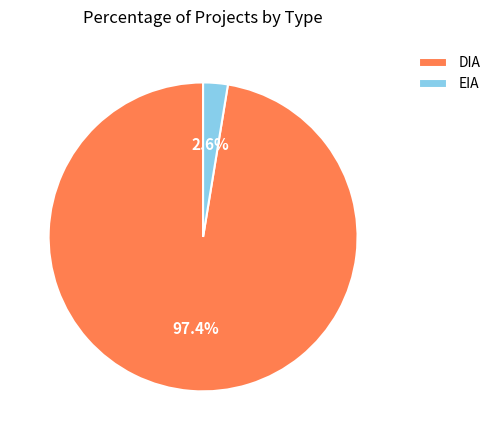

Which has a higher value, EIA or DIA?

DIA